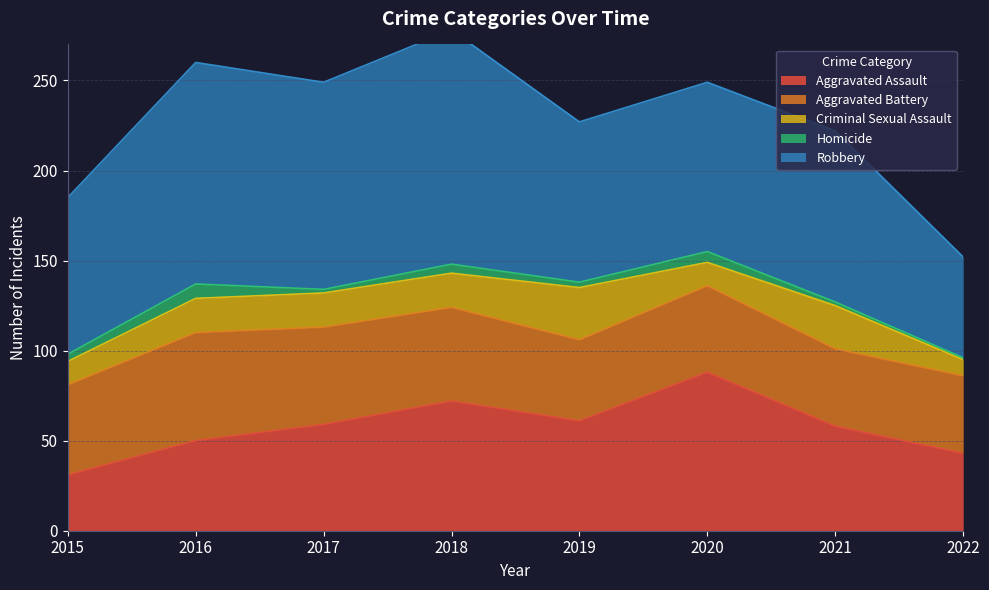

What are all the series names shown in the legend?

Aggravated Assault, Aggravated Battery, Criminal Sexual Assault, Homicide, Robbery